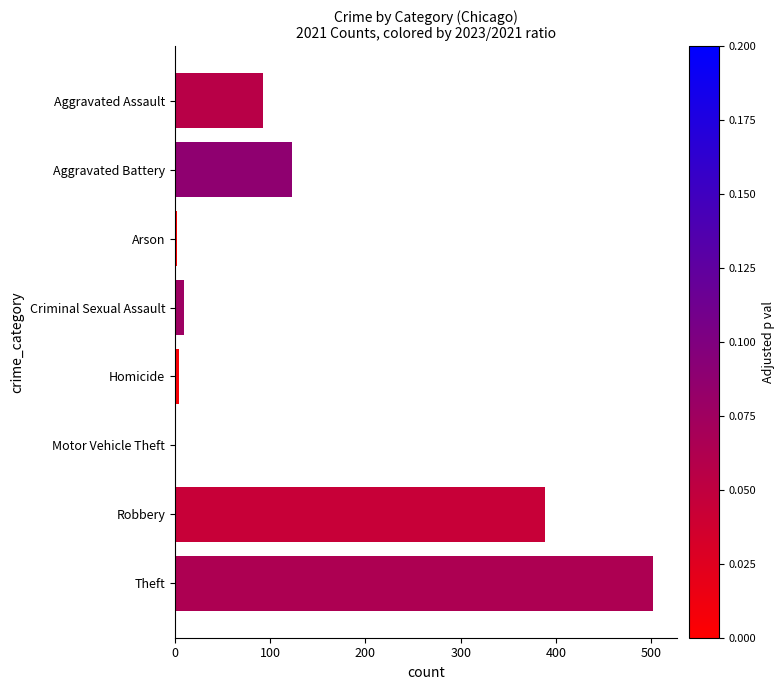

What is the average value?

140